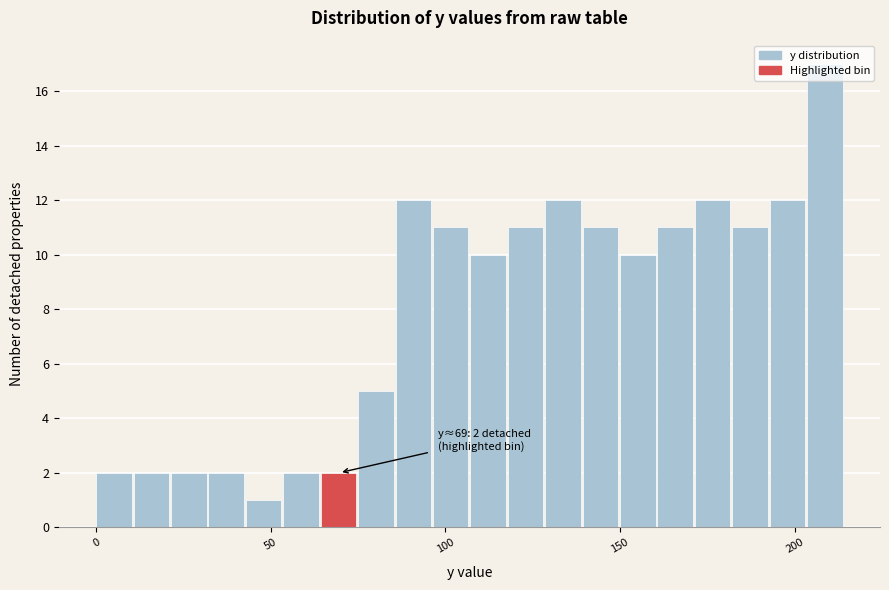

Read against the x-axis, roughly where is the centre of the tallest bar?

210